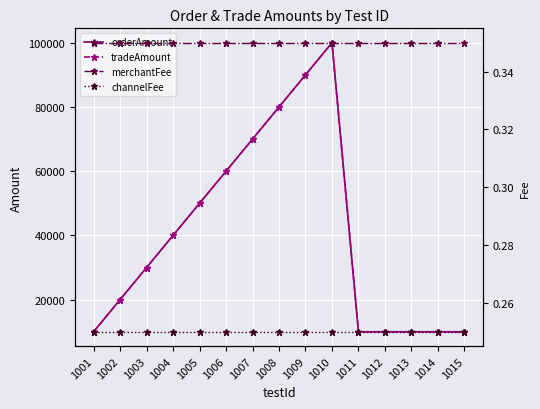

What is the value of the tradeAmount point at the 7th from the left?

70000.0